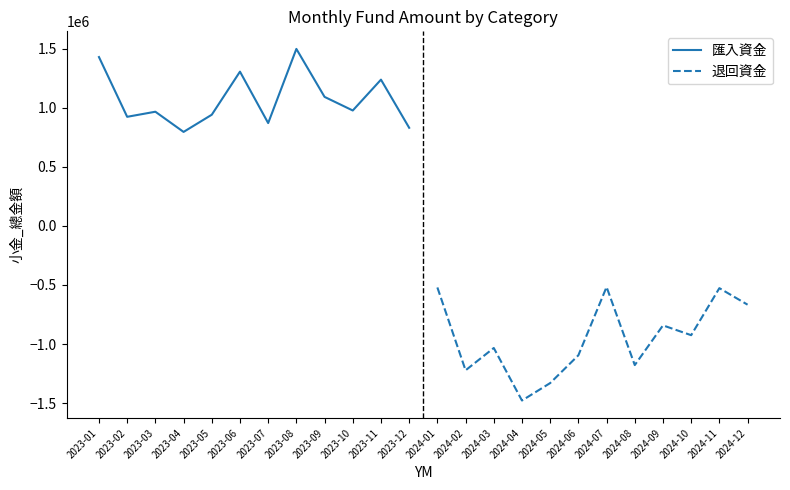

What is the minimum value for 匯入資金?

794781